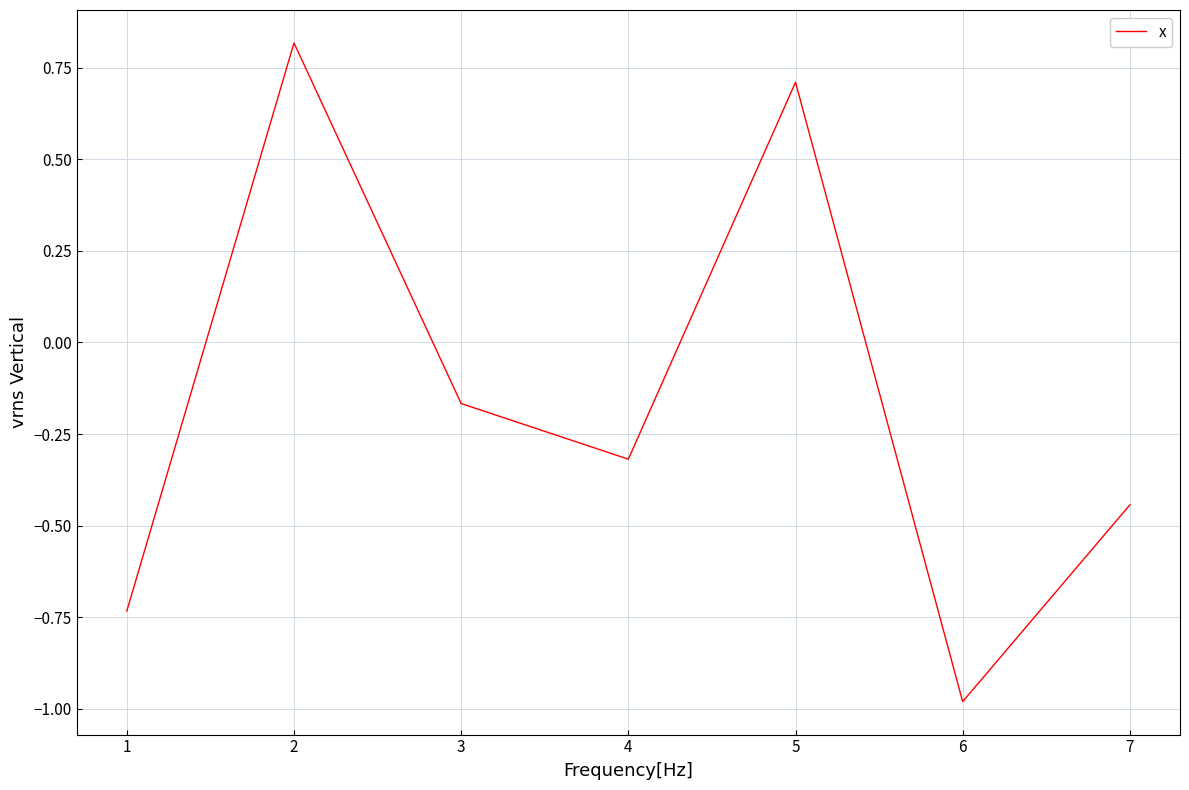

List the labels in order of value, largest first.

2, 5, 3, 4, 7, 1, 6